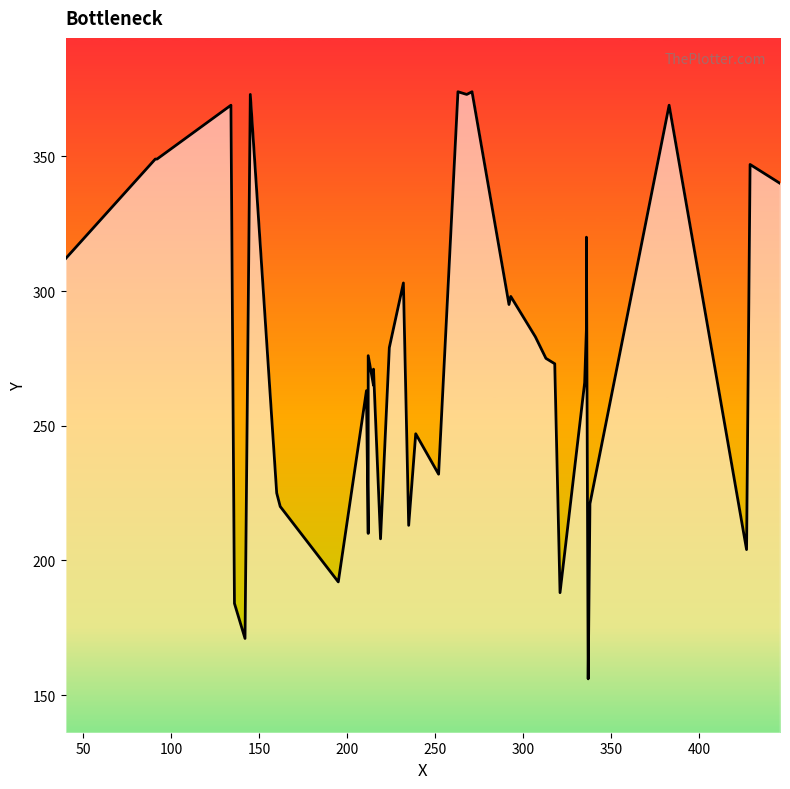

True or false: the data shows 271 at 215.

True